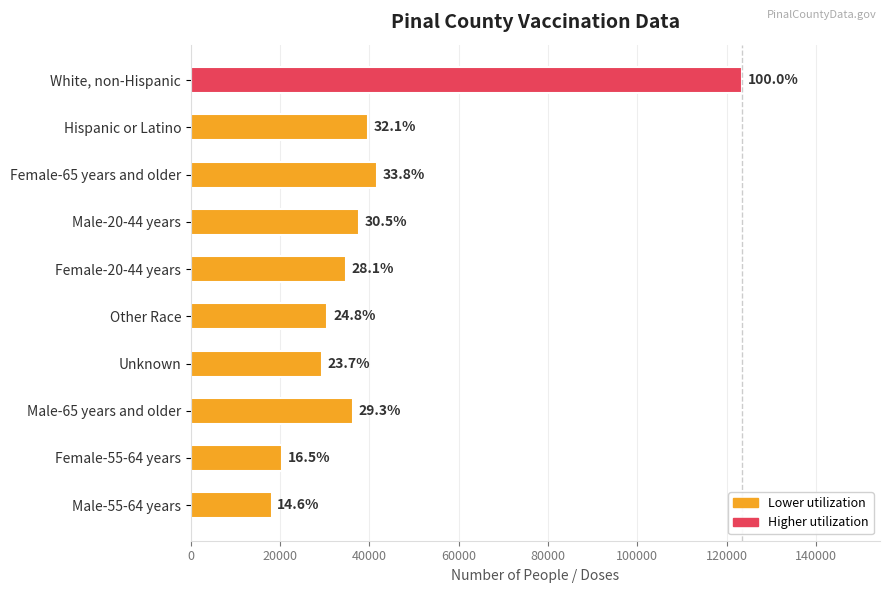

What is the difference between the maximum and minimum values?

105417